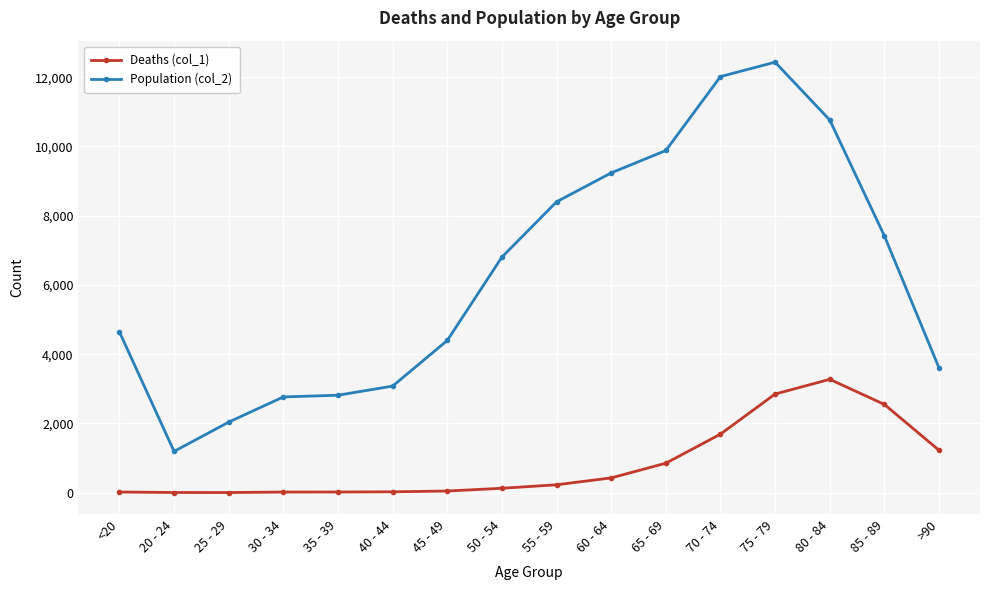

What is the label of the 15th point from the left?

85 - 89